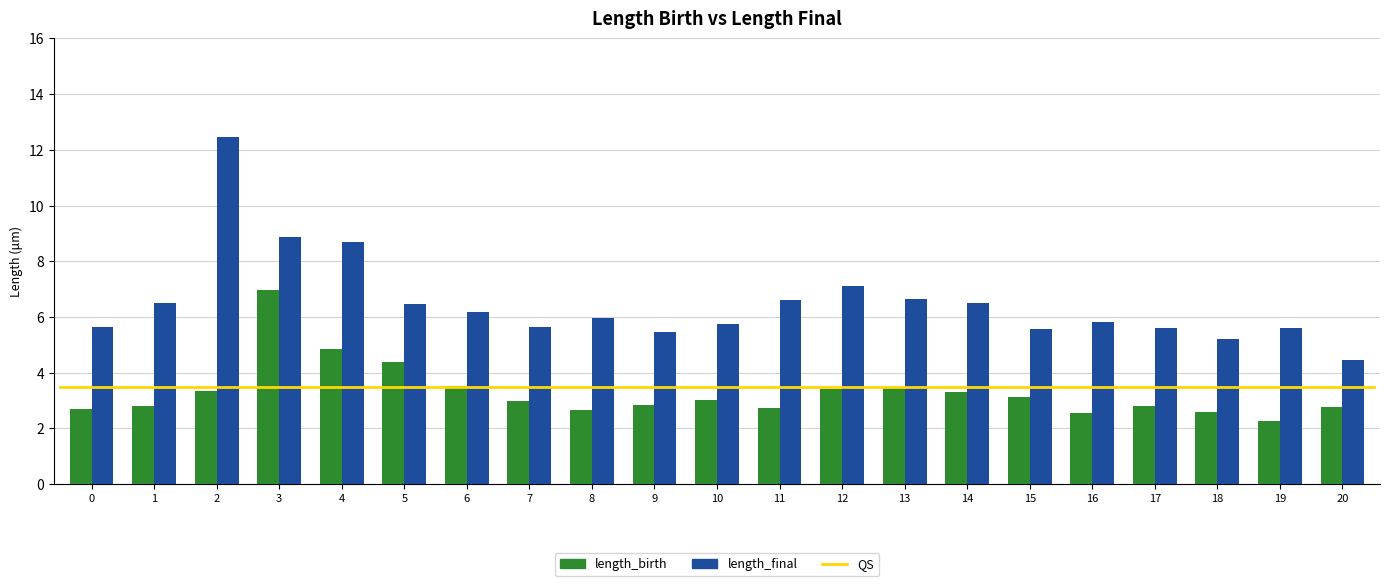

What is the difference between the highest and lowest values at 10?

2.7